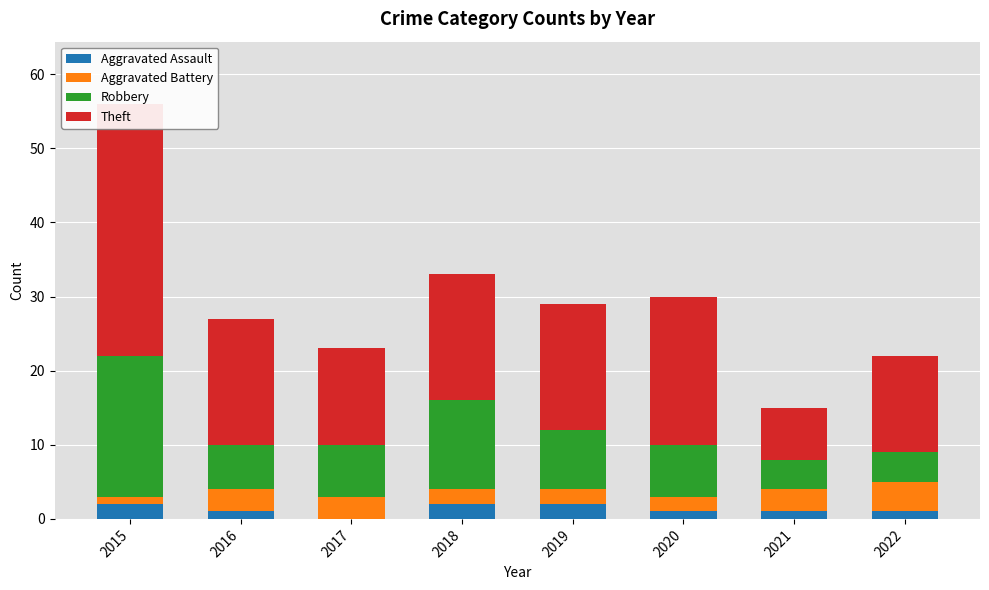

The value of Aggravated Assault at 2021 is 1. True or false?

False